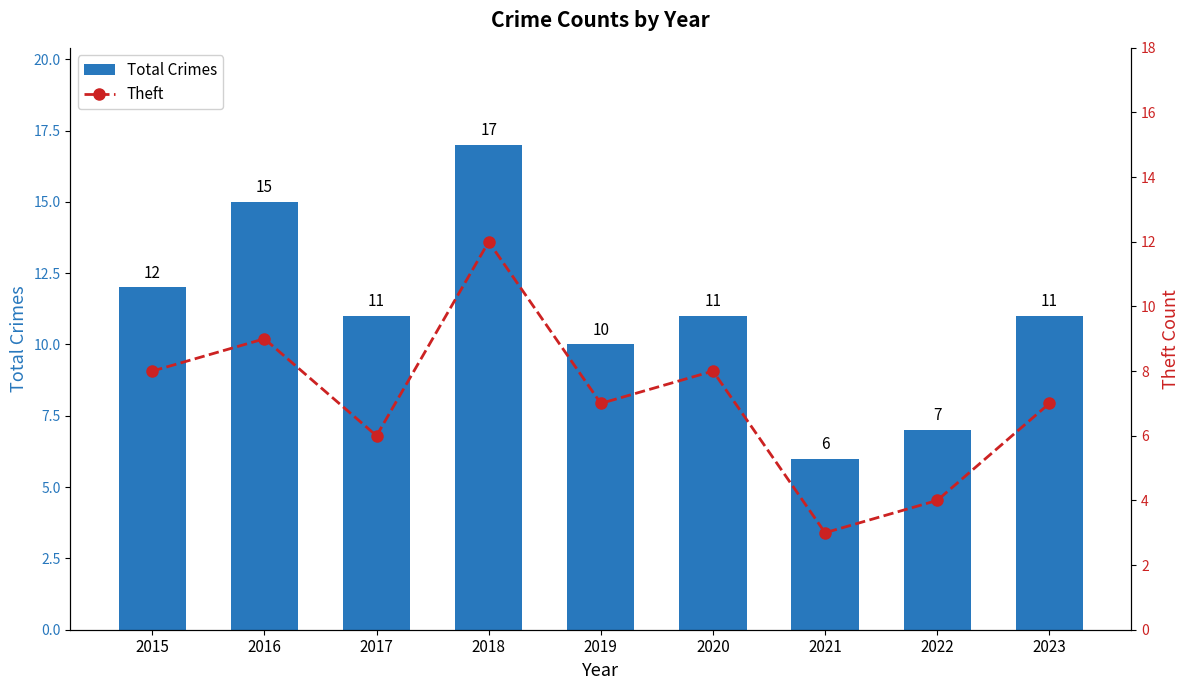

List the series in order of their peak value, highest first.

Total Crimes, Theft